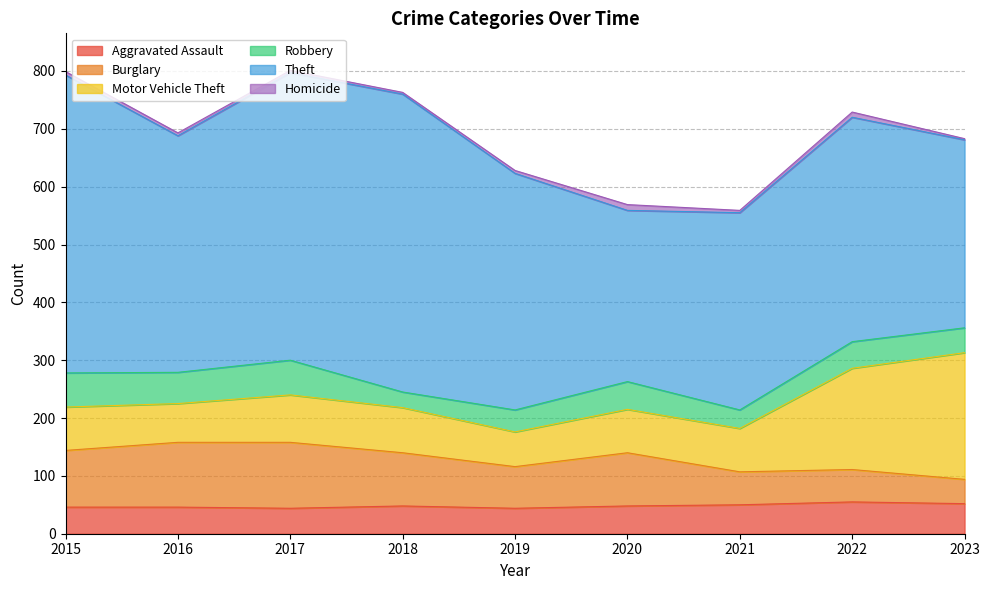

How many series are shown in this chart?

6